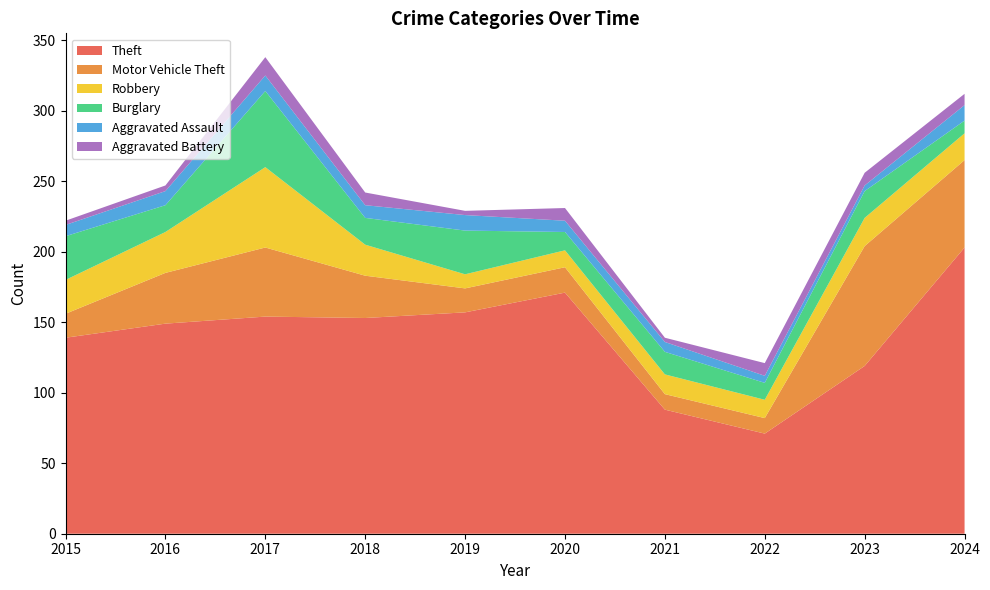

Reading right to left, what are all the values shown in this chart?

Theft: 2024=203	2023=119	2022=71	2021=88	2020=171	2019=157	2018=153	2017=154	2016=149	2015=139
Motor Vehicle Theft: 2024=62	2023=85	2022=11	2021=11	2020=18	2019=17	2018=30	2017=49	2016=36	2015=17
Robbery: 2024=19	2023=20	2022=13	2021=14	2020=12	2019=10	2018=22	2017=57	2016=29	2015=24
Burglary: 2024=9	2023=19	2022=12	2021=16	2020=13	2019=31	2018=19	2017=54	2016=19	2015=31
Aggravated Assault: 2024=11	2023=4	2022=5	2021=7	2020=8	2019=11	2018=9	2017=11	2016=10	2015=8
Aggravated Battery: 2024=8	2023=9	2022=9	2021=3	2020=9	2019=3	2018=9	2017=13	2016=4	2015=3